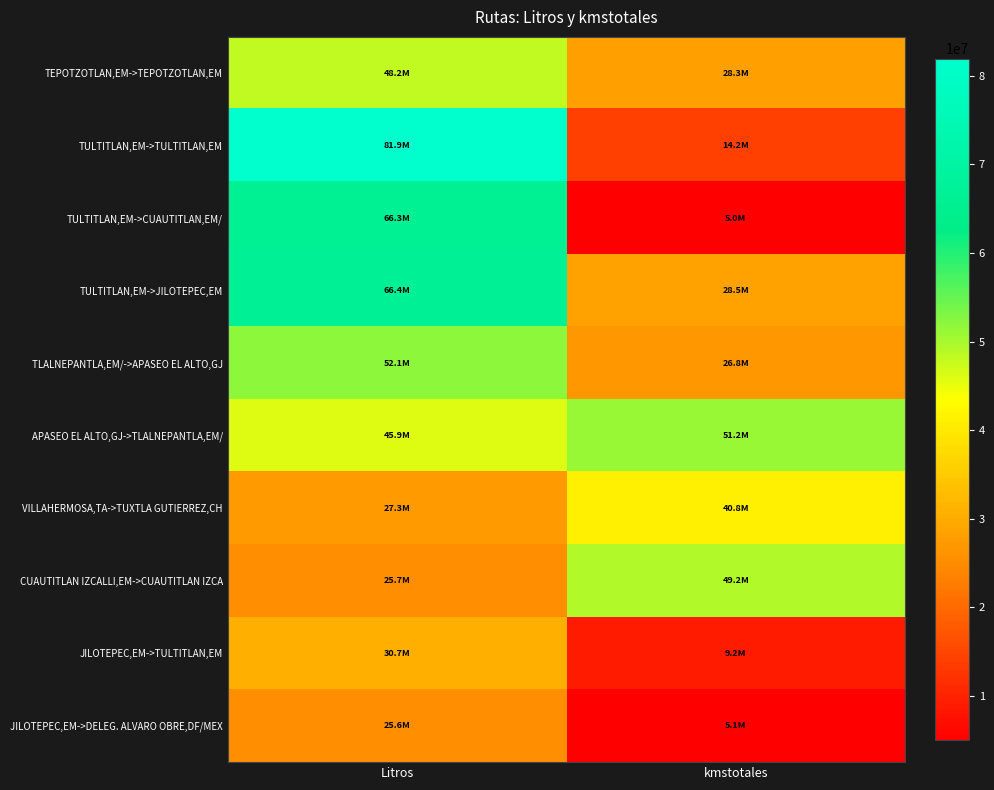

Reading left to right, what are all the values shown in this chart?

TEPOTZOTLAN,EM->TEPOTZOTLAN,EM: Litros=48206227.8	kmstotales=28342282.0
TULTITLAN,EM->TULTITLAN,EM: Litros=81945149.0	kmstotales=14196569.0
TULTITLAN,EM->CUAUTITLAN,EM/: Litros=66304983.3	kmstotales=4962818.0
TULTITLAN,EM->JILOTEPEC,EM: Litros=66449574.8	kmstotales=28512950.0
TLALNEPANTLA,EM/->APASEO EL ALTO,GJ: Litros=52058253.8	kmstotales=26811142.0
APASEO EL ALTO,GJ->TLALNEPANTLA,EM/: Litros=45941728.2	kmstotales=51183960.0
VILLAHERMOSA,TA->TUXTLA GUTIERREZ,CH: Litros=27262621.2	kmstotales=40799604.0
CUAUTITLAN IZCALLI,EM->CUAUTITLAN IZCA: Litros=25700856.7	kmstotales=49228359.0
JILOTEPEC,EM->TULTITLAN,EM: Litros=30714618.7	kmstotales=9155847.0
JILOTEPEC,EM->DELEG. ALVARO OBRE,DF/MEX: Litros=25564925.7	kmstotales=5076010.0